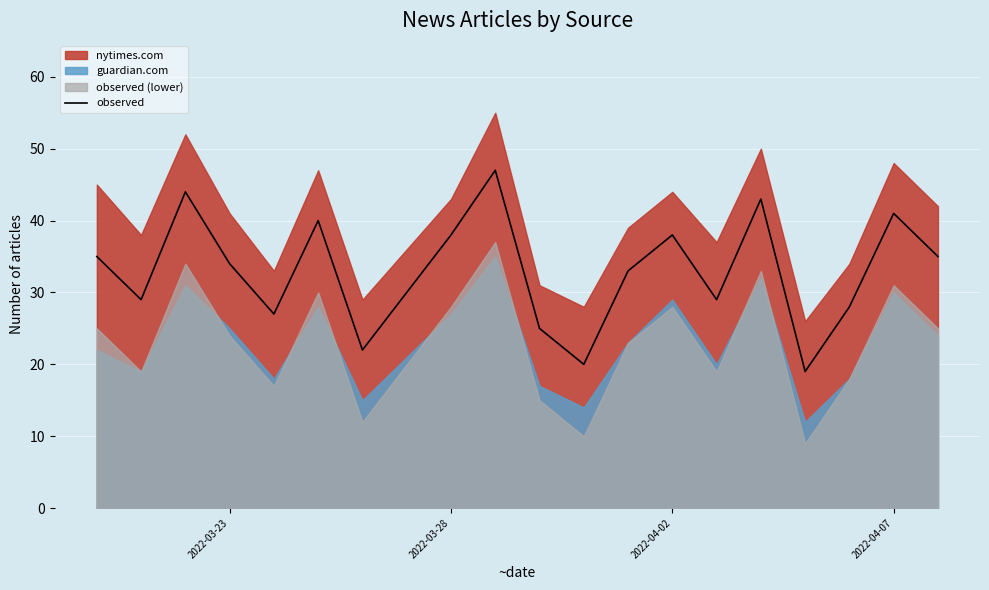

What is the maximum value for observed?

47